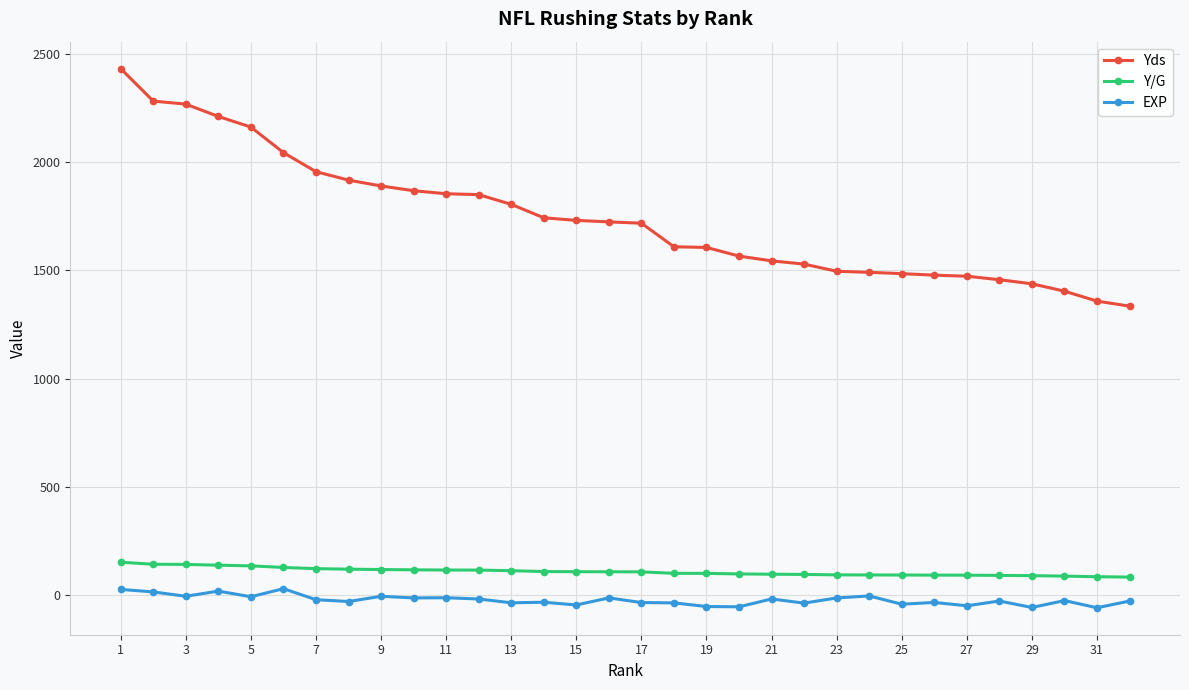

Which series has the widest spread of values?

Yds